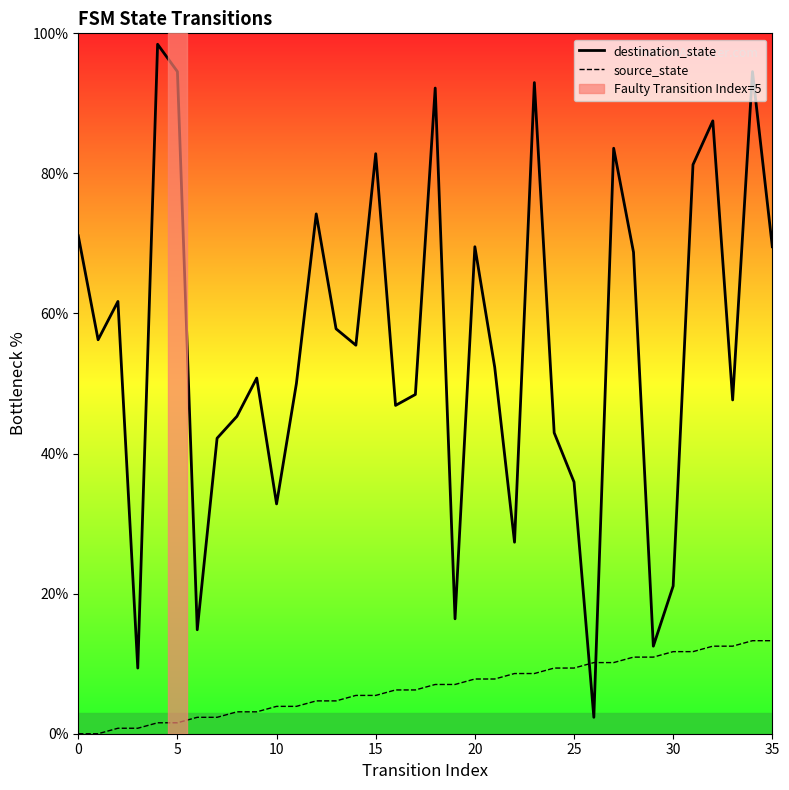

What is the difference between the source_state values at 29 and 27?

0.8